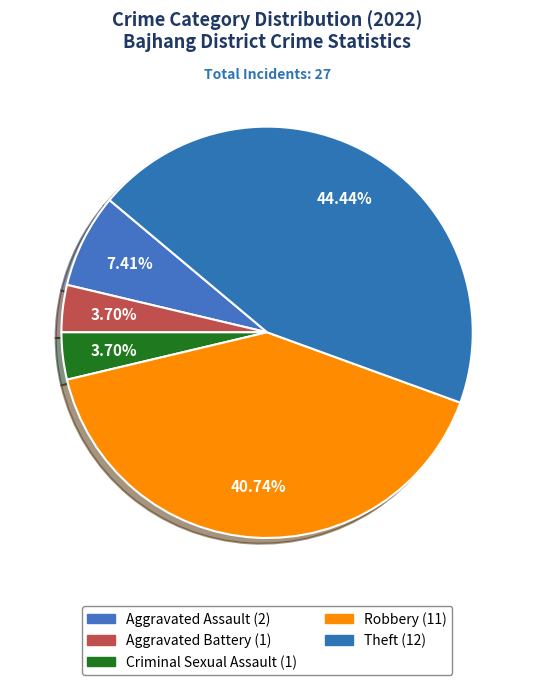

The Aggravated Assault slice represents 7% of the pie. True or false?

True